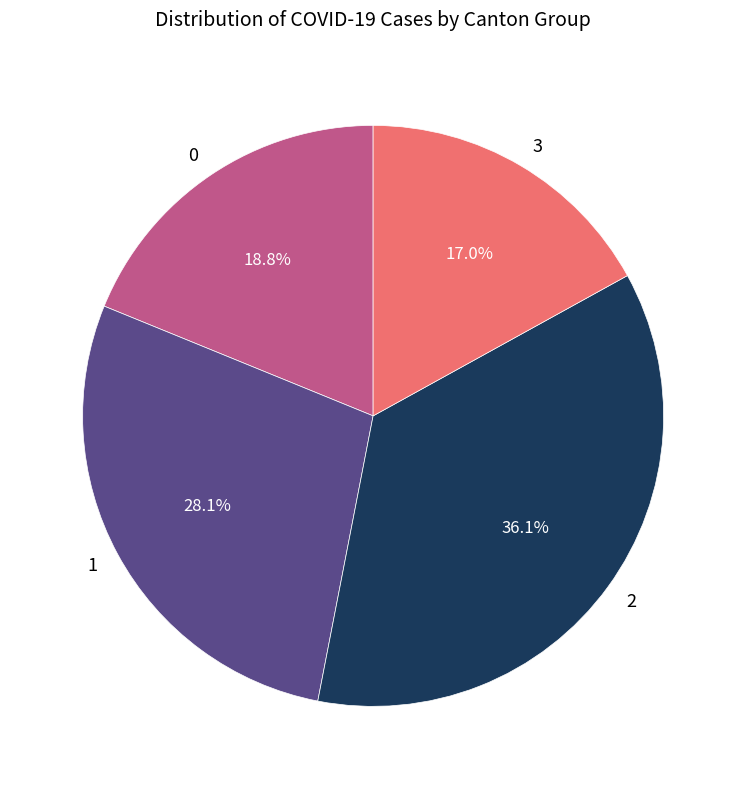

What is the ratio of the value at 2 to the value at 0?

1.9